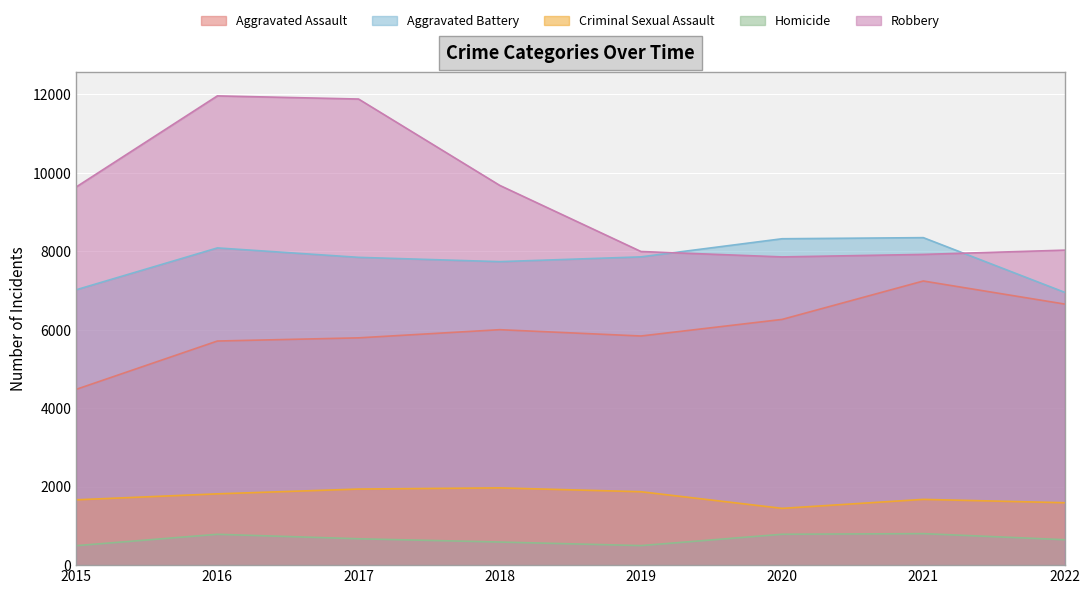

What is the difference between the second highest and minimum values in the Homicide series?

291